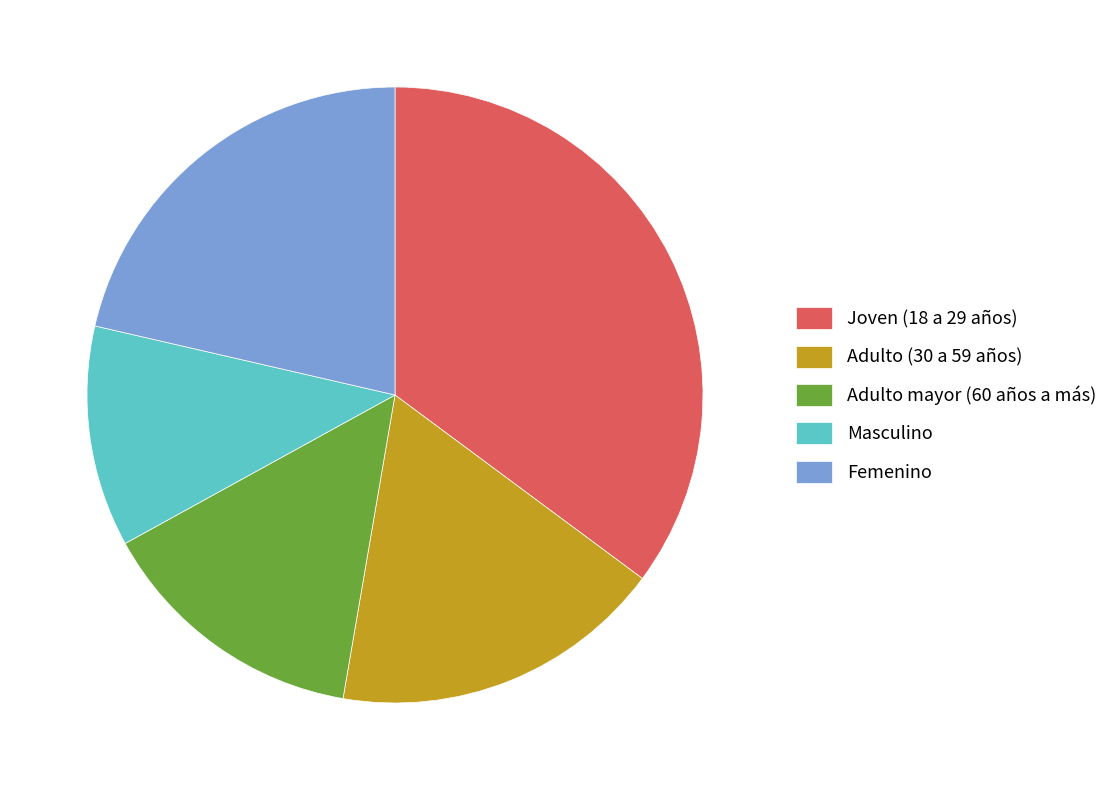

Is the sum of Joven (18 a 29 años) and Adulto mayor (60 años a más) greater than half?

No